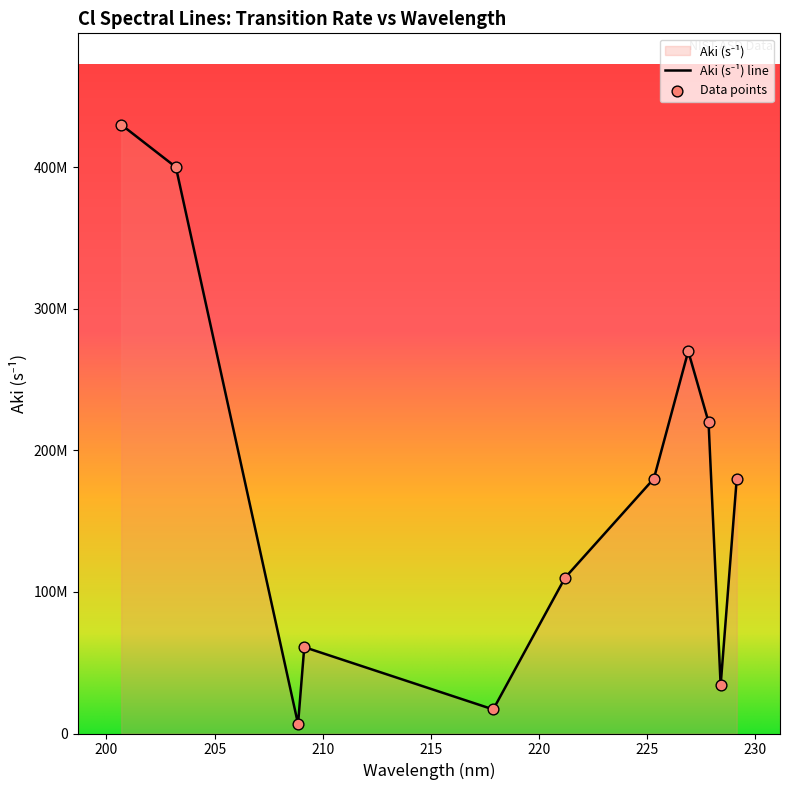

What is the change in value from 217.88 to 225.307?

+163000000